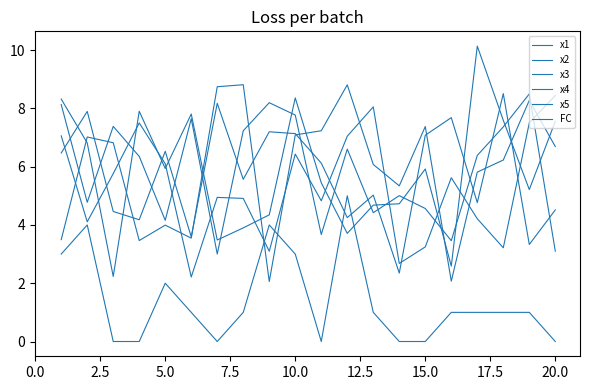

Does the chart have visible grid lines?

No